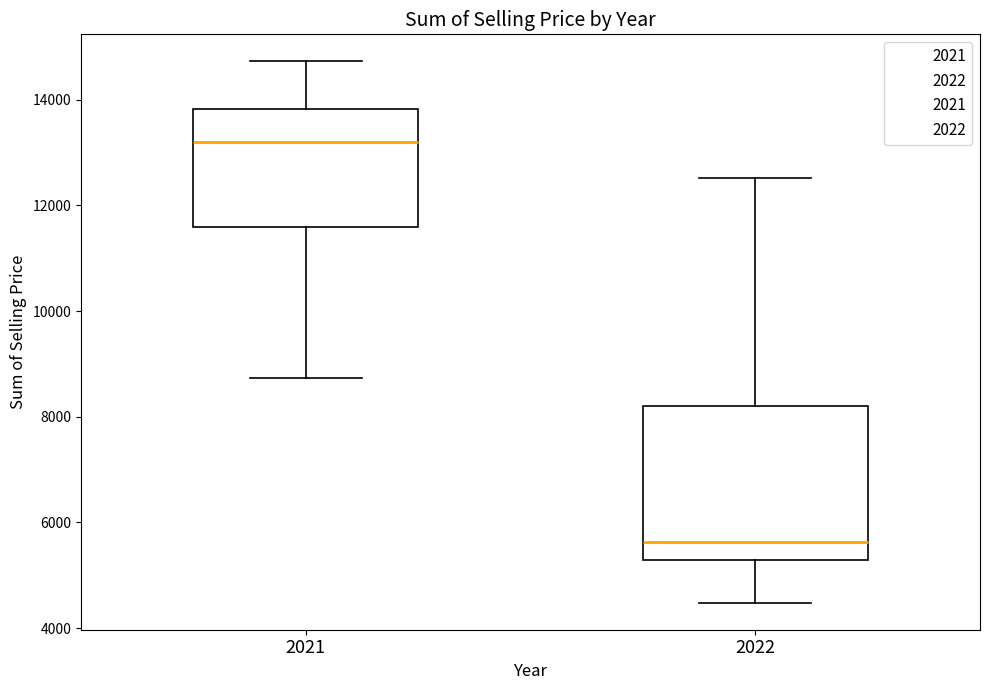

Comparing the boxes themselves (not the whiskers), which one is the tallest?

2022